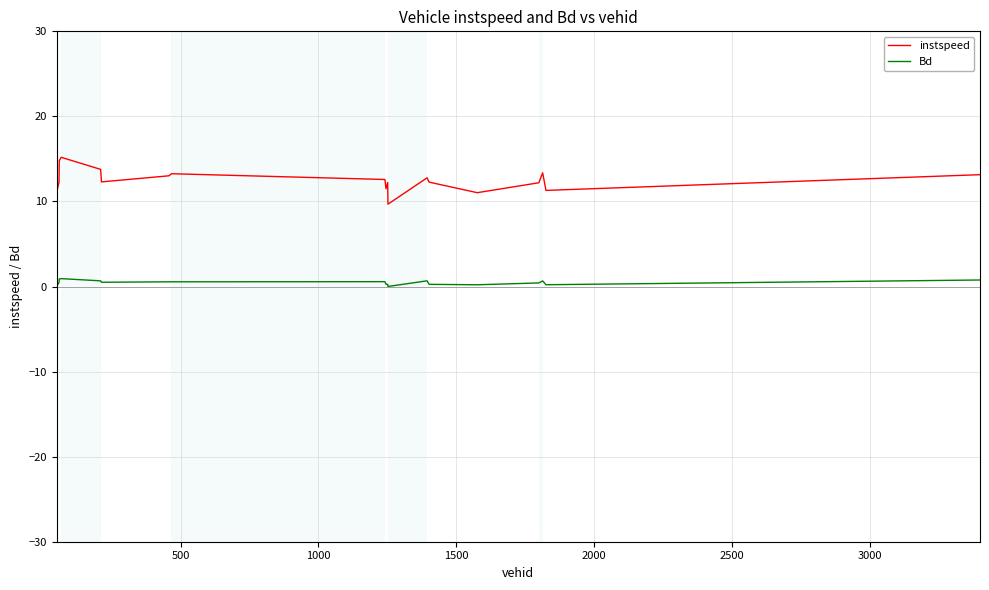

Rank the series by their maximum value, from highest to lowest.

instspeed, Bd